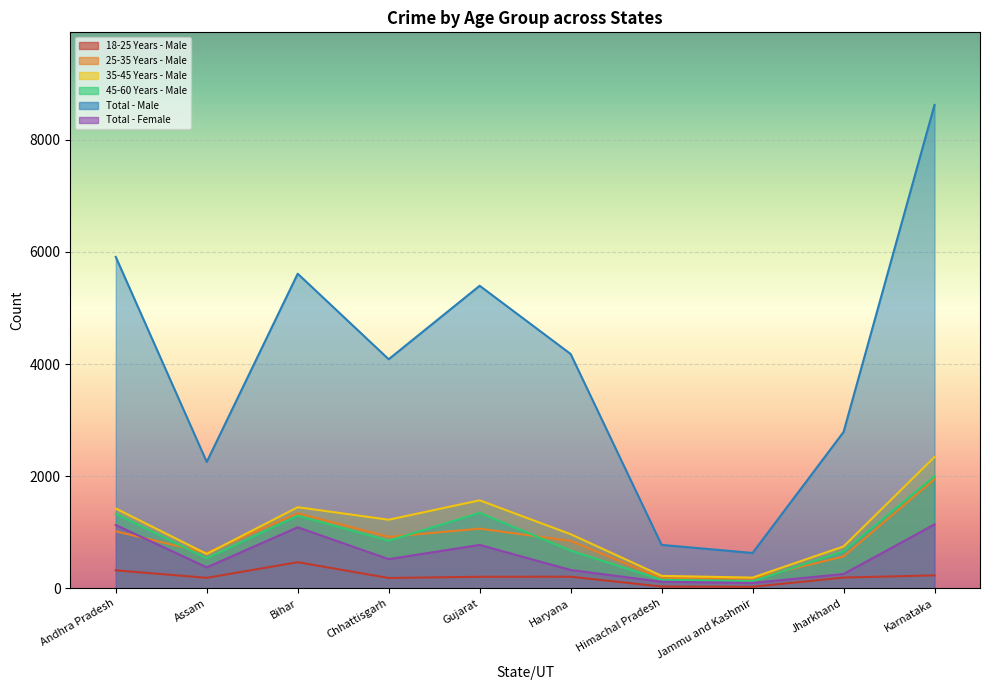

What is the lowest value of the 18-25 Years - Male series?

28